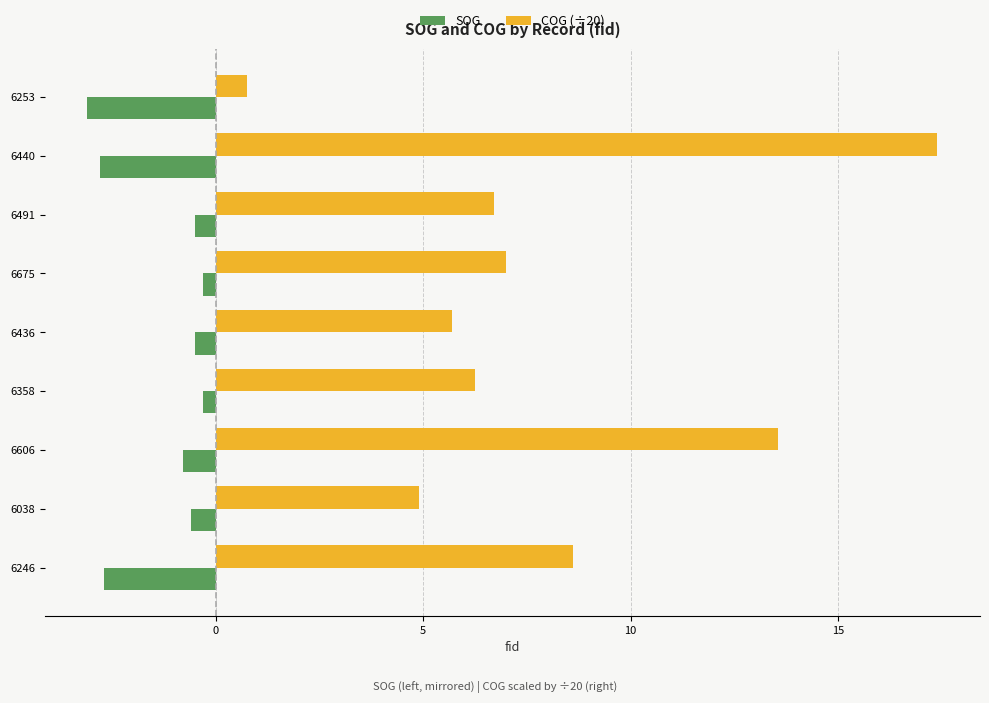

Is it true that SOG equals -0.6 at 6253?

False